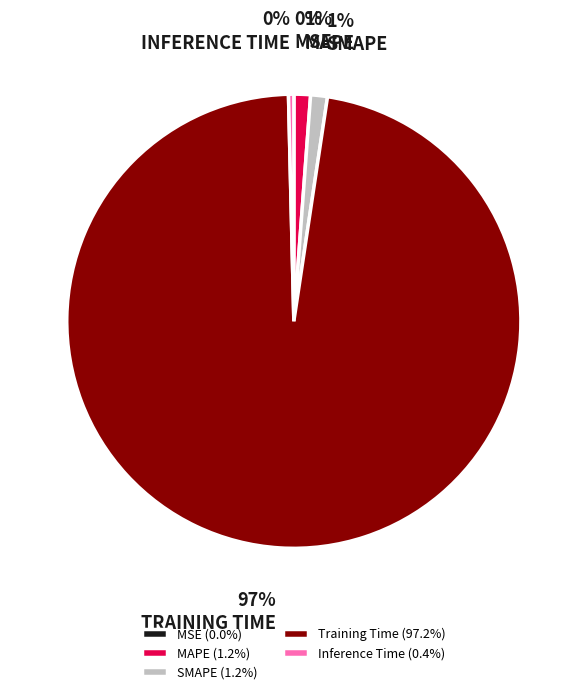

What is the largest slice in the pie chart?

Training Time